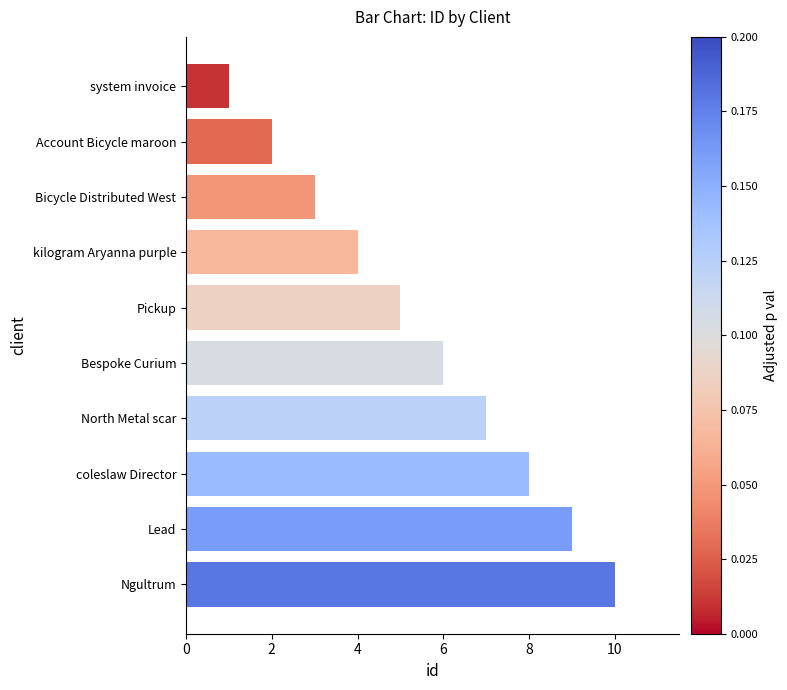

At which label is the value closest to 5?

Pickup